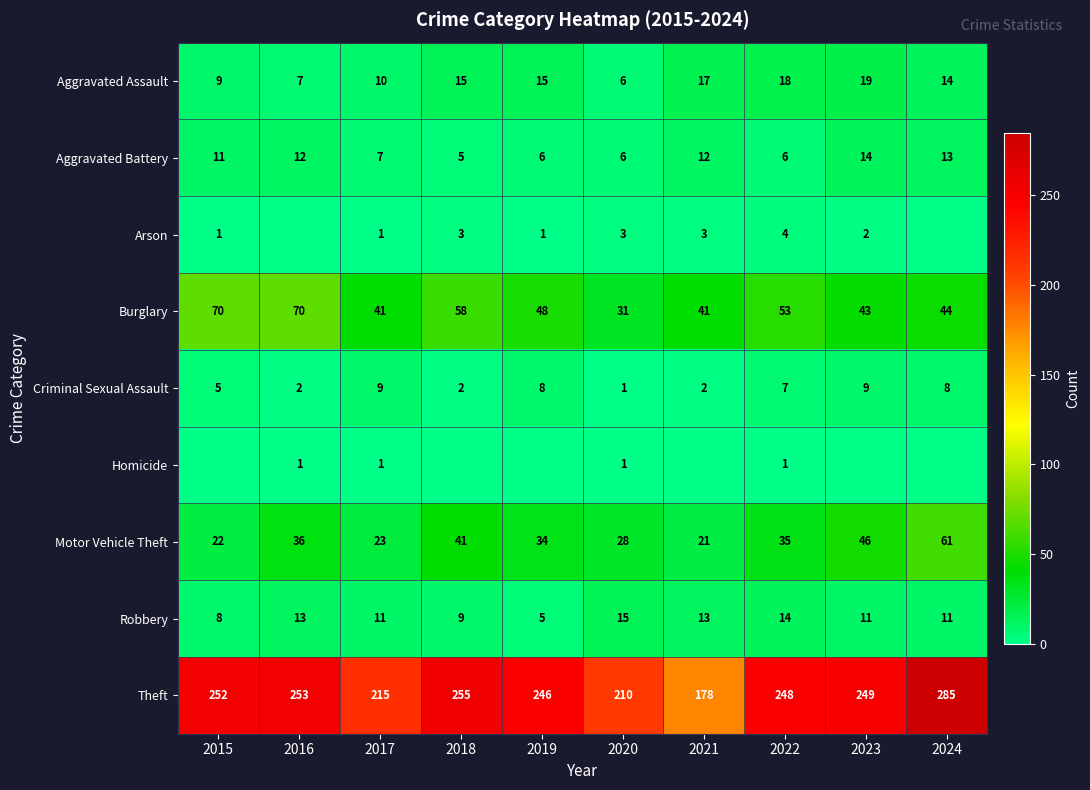

Rank the categories by Theft value from lowest to highest.

2021, 2020, 2017, 2019, 2022, 2023, 2015, 2016, 2018, 2024